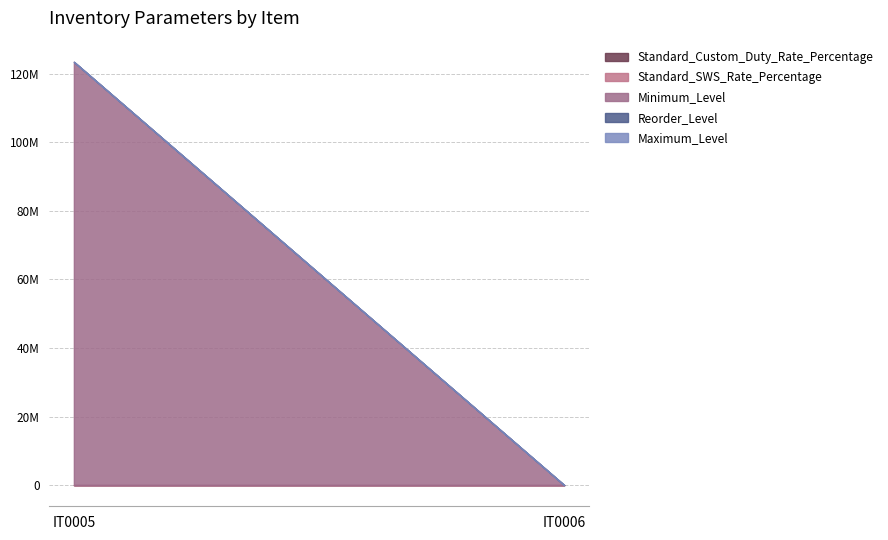

What is the spread (max minus min) of values at IT0006?

189.9